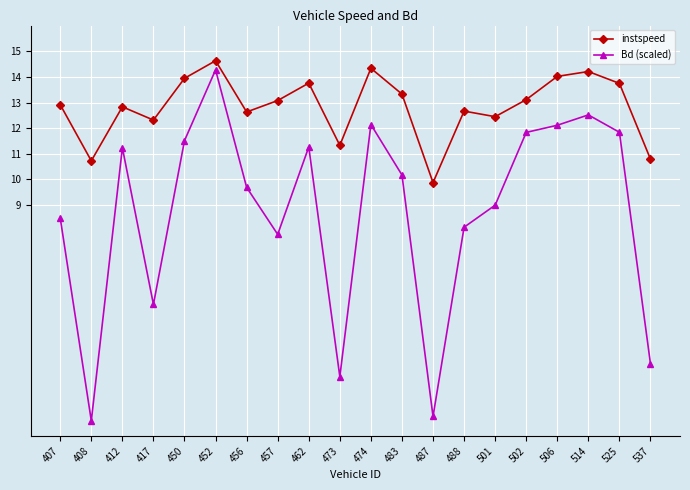

Does the chart have visible grid lines?

Yes